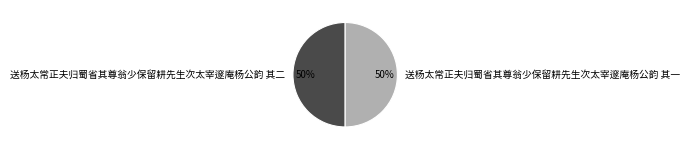

Do 送杨太常正夫归蜀省其尊翁少保留耕先生次太宰邃庵杨公韵 其一 and 送杨太常正夫归蜀省其尊翁少保留耕先生次太宰邃庵杨公韵 其二 together represent more than half of the pie?

Yes